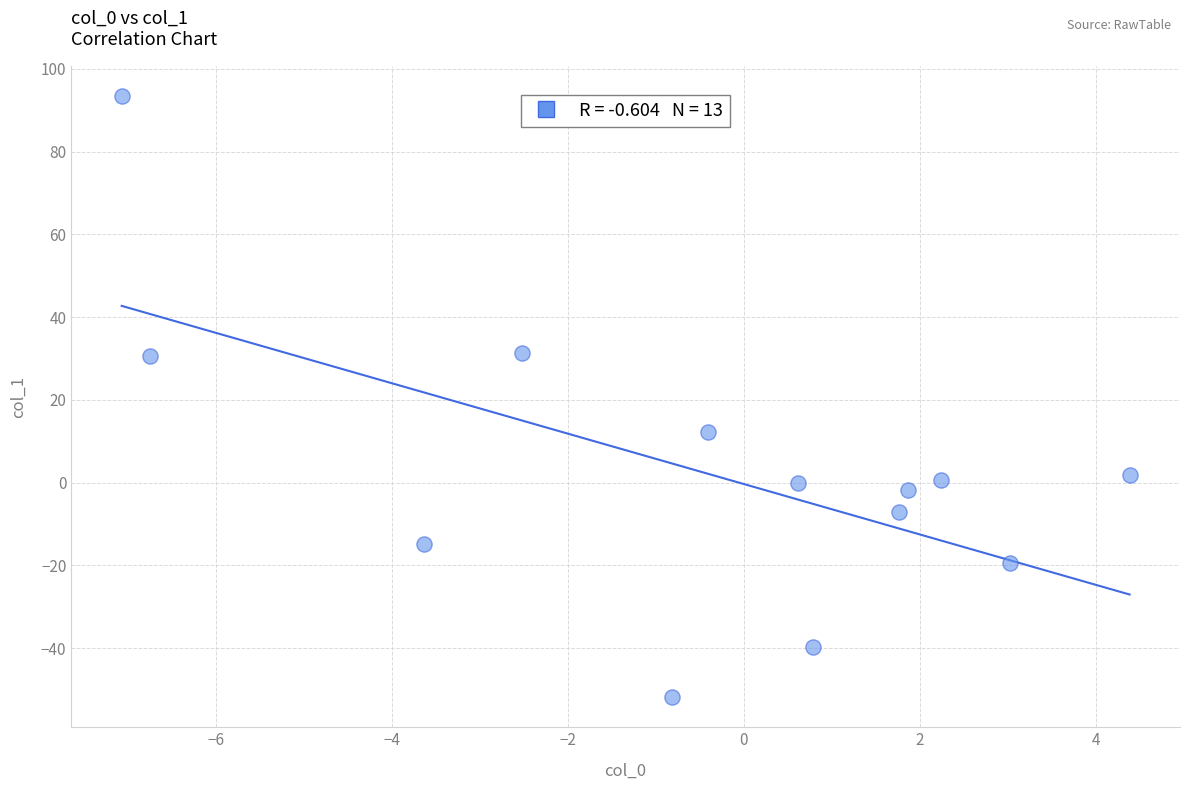

What is the range of X values (max minus min)?

11.5